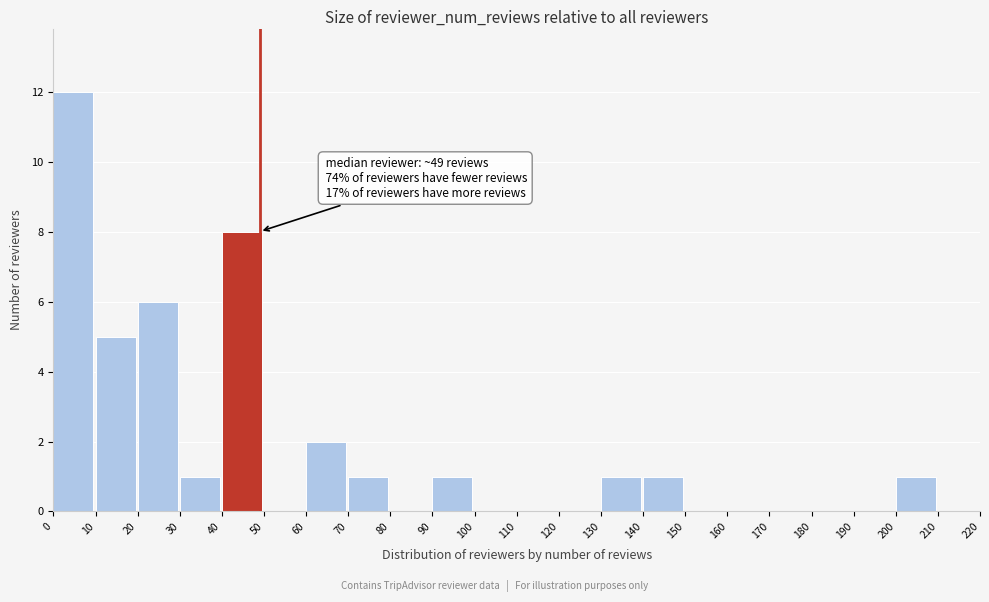

Over which range of the x-axis is the bar tallest?

0 to 10